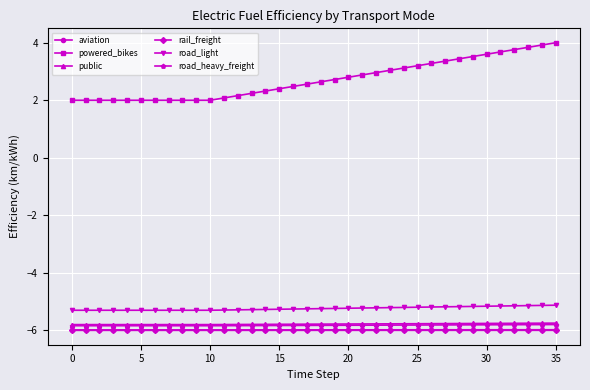

True or false: road_light and rail_freight cross at least once.

False